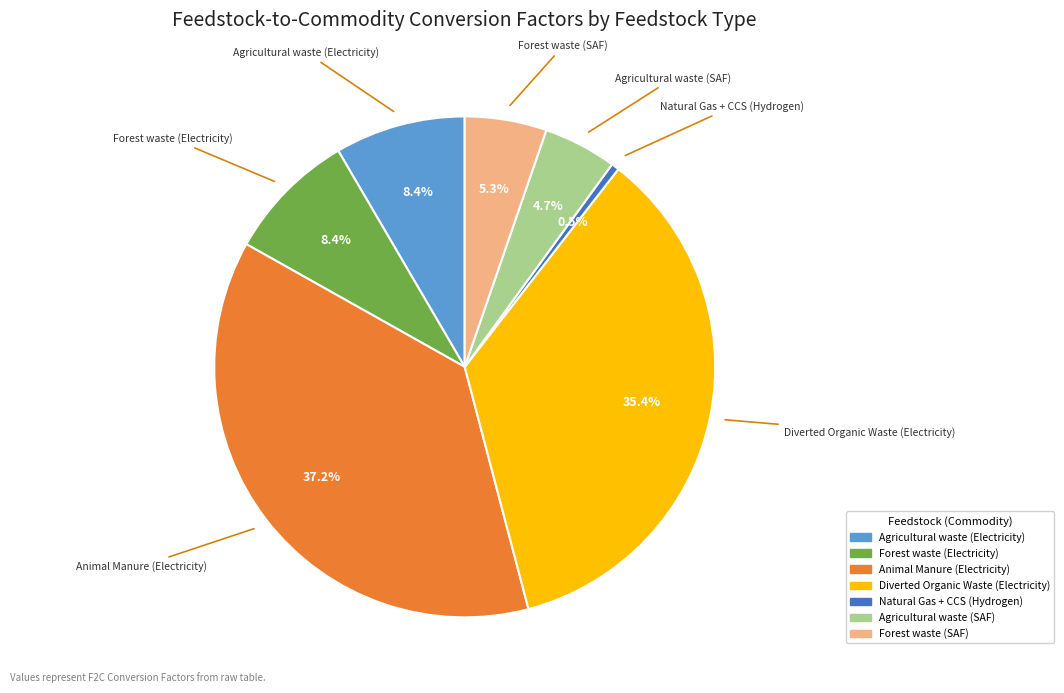

Is the sum of Agricultural waste (Electricity) and Forest waste (Electricity) greater than half?

No